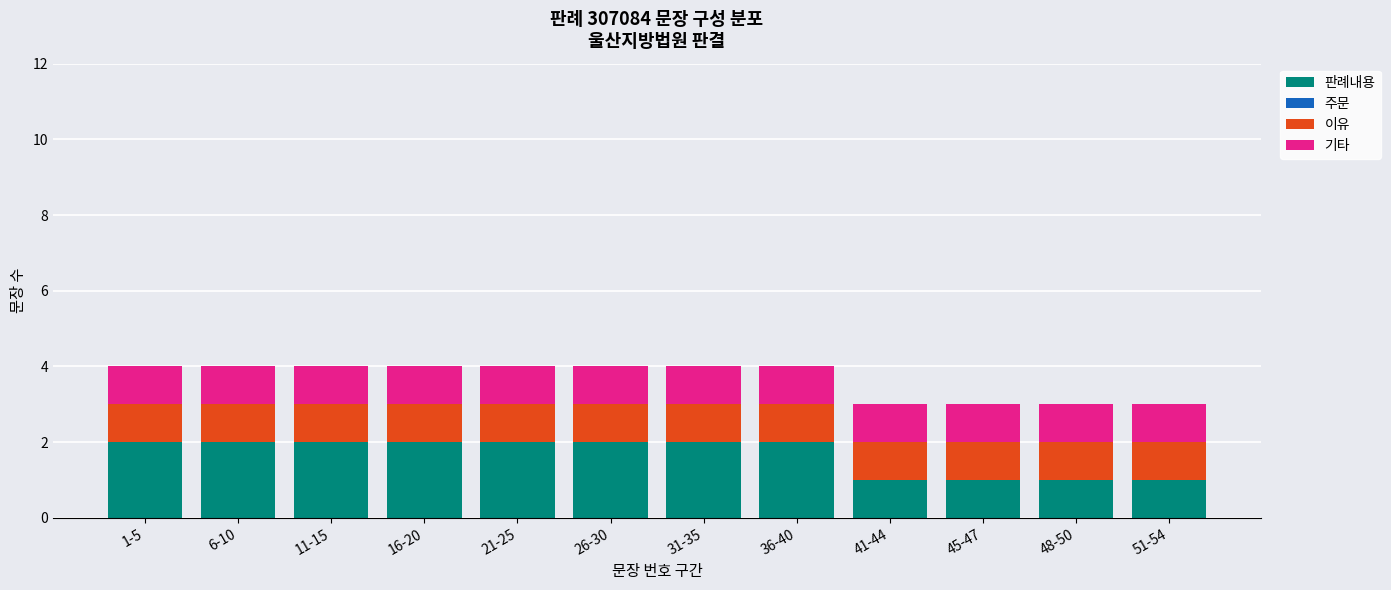

Which series has the largest total across all categories?

판례내용